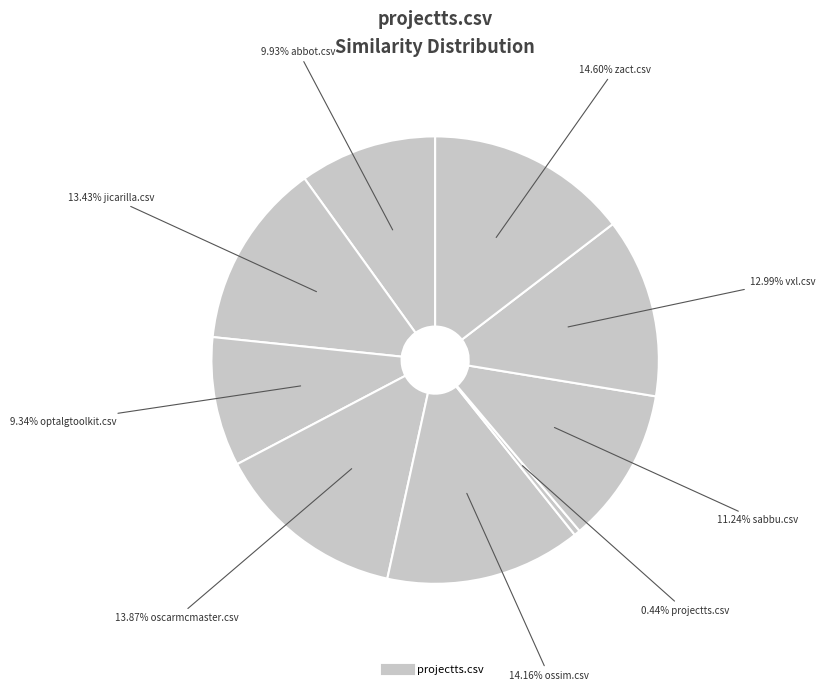

Count the number of slices in the pie.

9